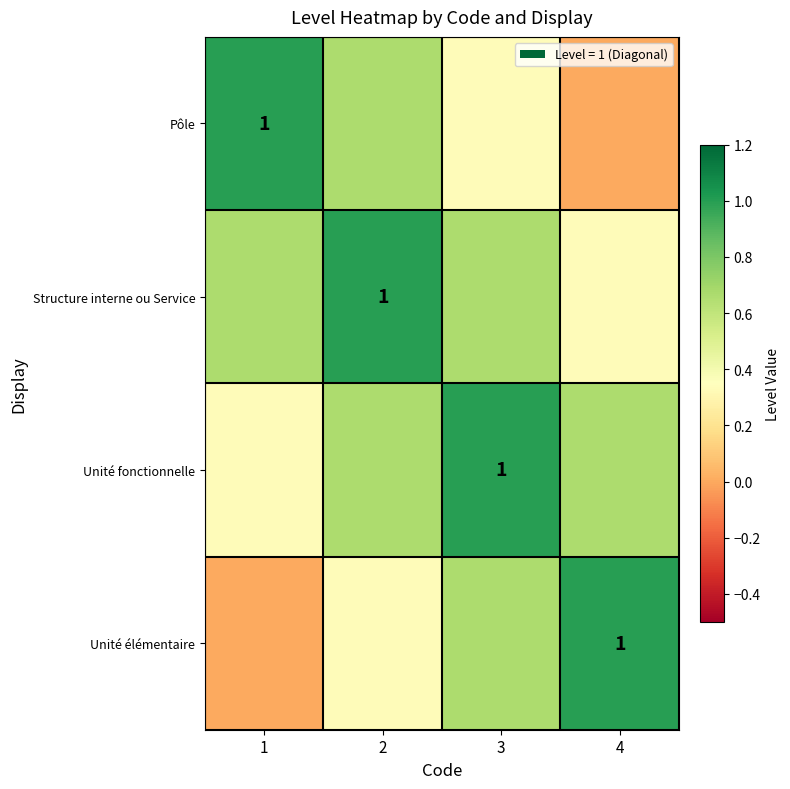

At which category is the sum across all series the highest?

2